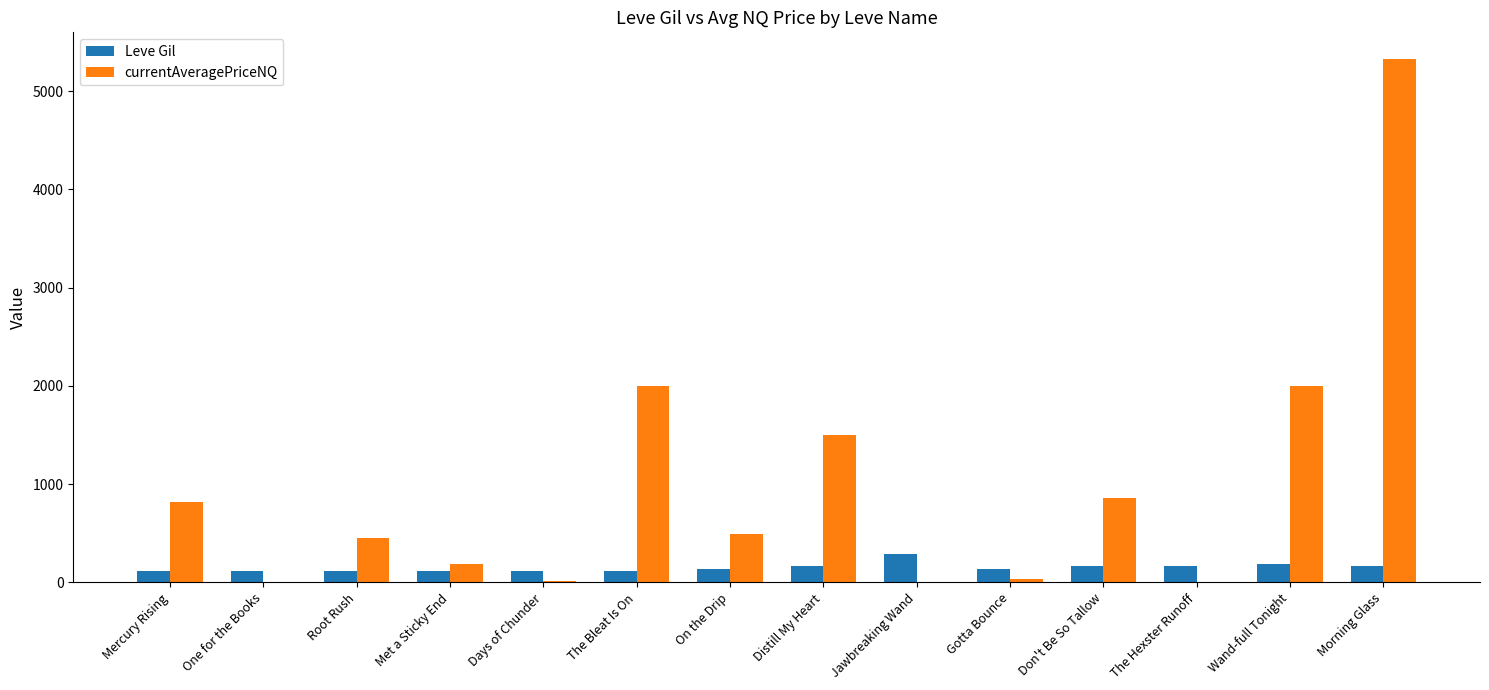

The value of Leve Gil at Days of Chunder is 112.0. True or false?

True